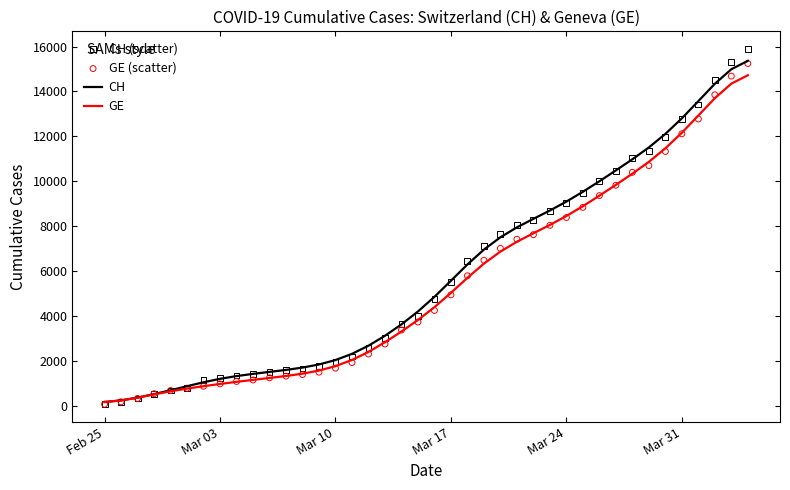

Which series contains the highest Y value?

CH (scatter)